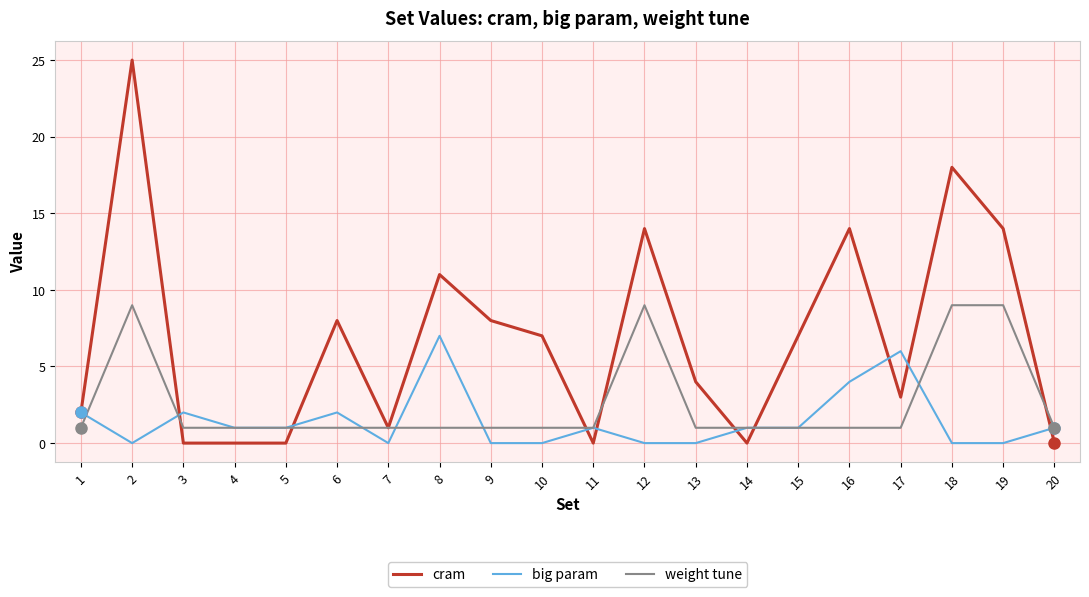

What is the highest value of the big param series?

7